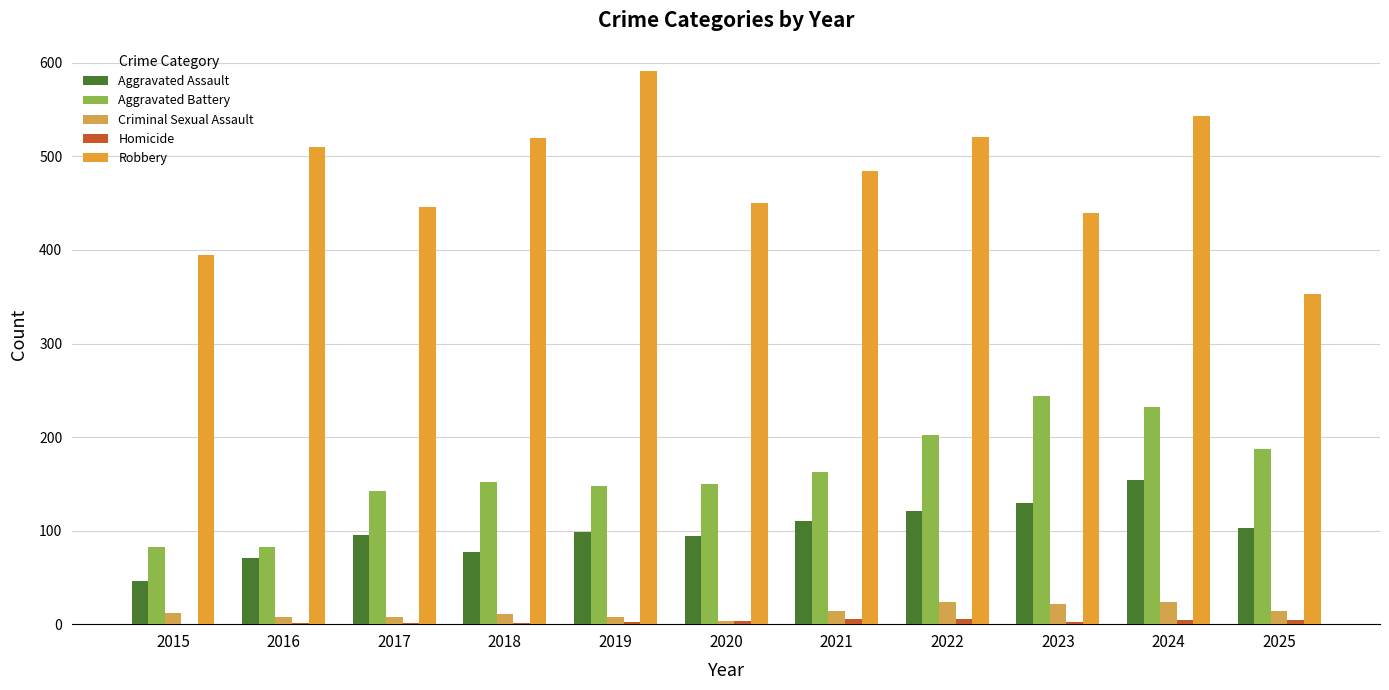

At which label is Aggravated Assault closest to 100?

2019